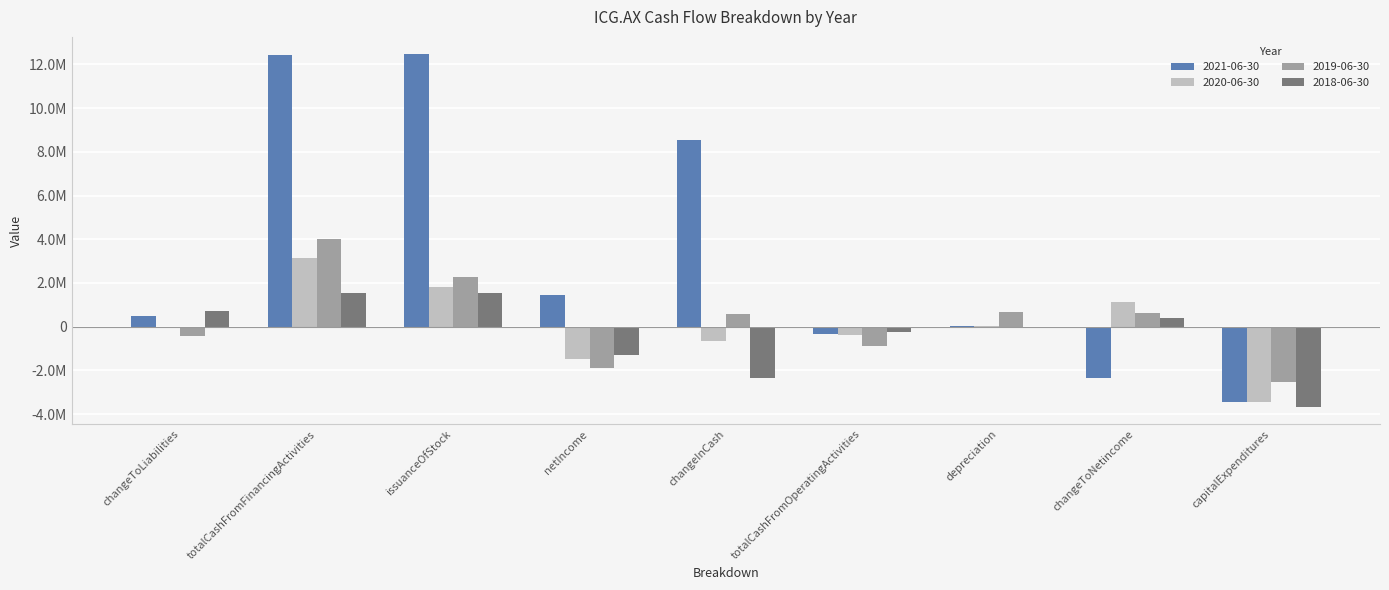

Which category has the lowest value in the 2021-06-30 series?

capitalExpenditures